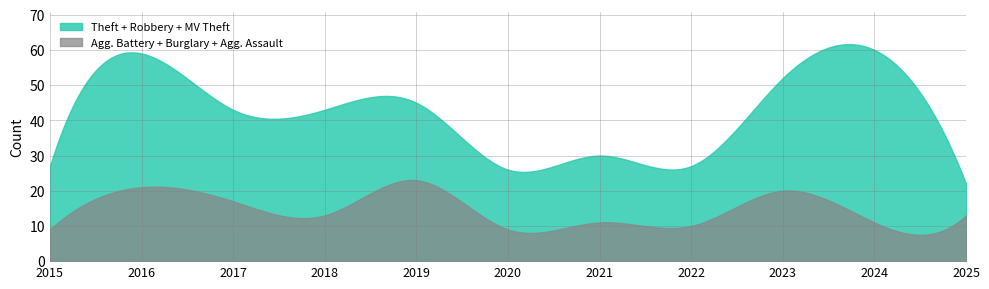

The value of Burglary at 2015 is 2. True or false?

False